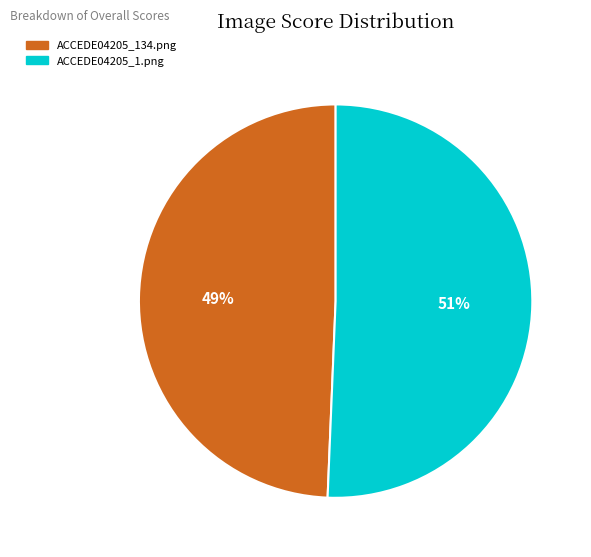

To the nearest percent, what percentage of the pie is ACCEDE04205_134.png?

49%